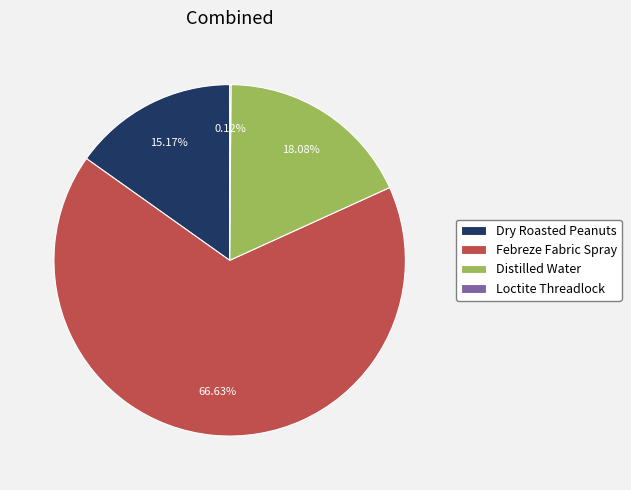

Do Distilled Water and Febreze Fabric Spray together represent more than half of the pie?

Yes